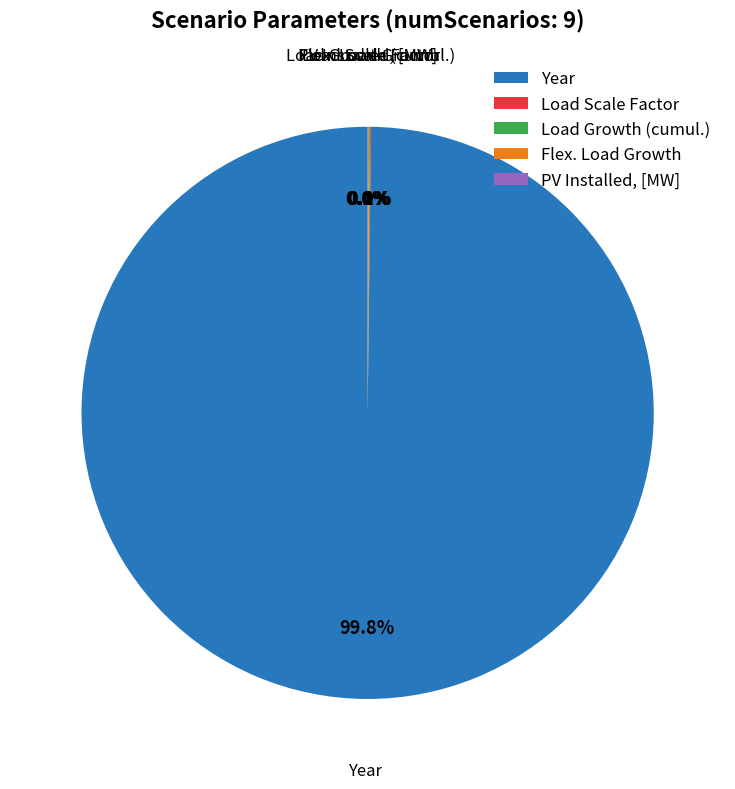

Does Year account for over 50% of the chart?

Yes